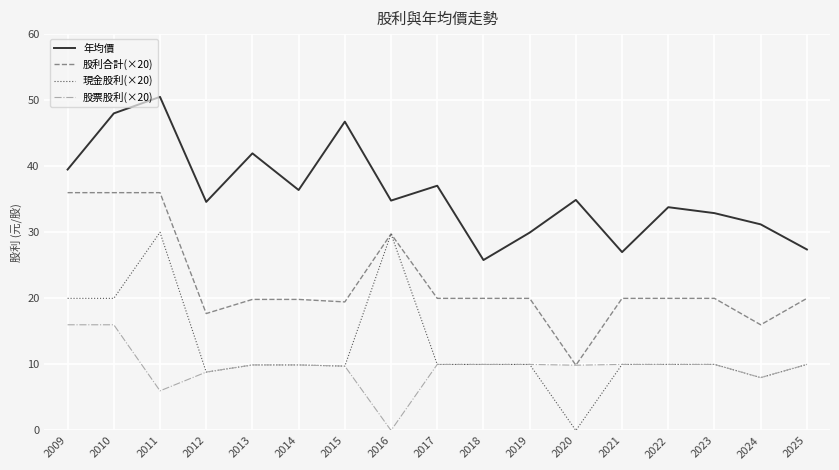

List the series in order of their peak value, lowest first.

股票股利(×20), 現金股利(×20), 股利合計(×20), 年均價